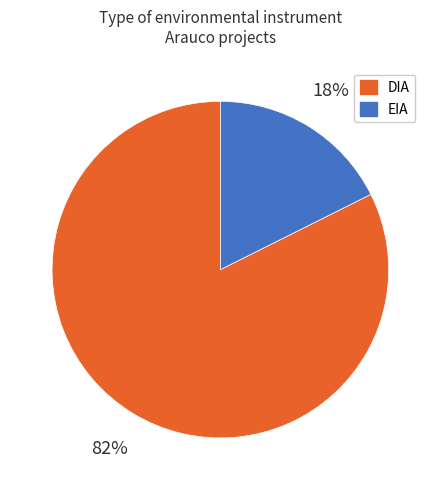

To the nearest percent, what is the average slice percentage?

50%